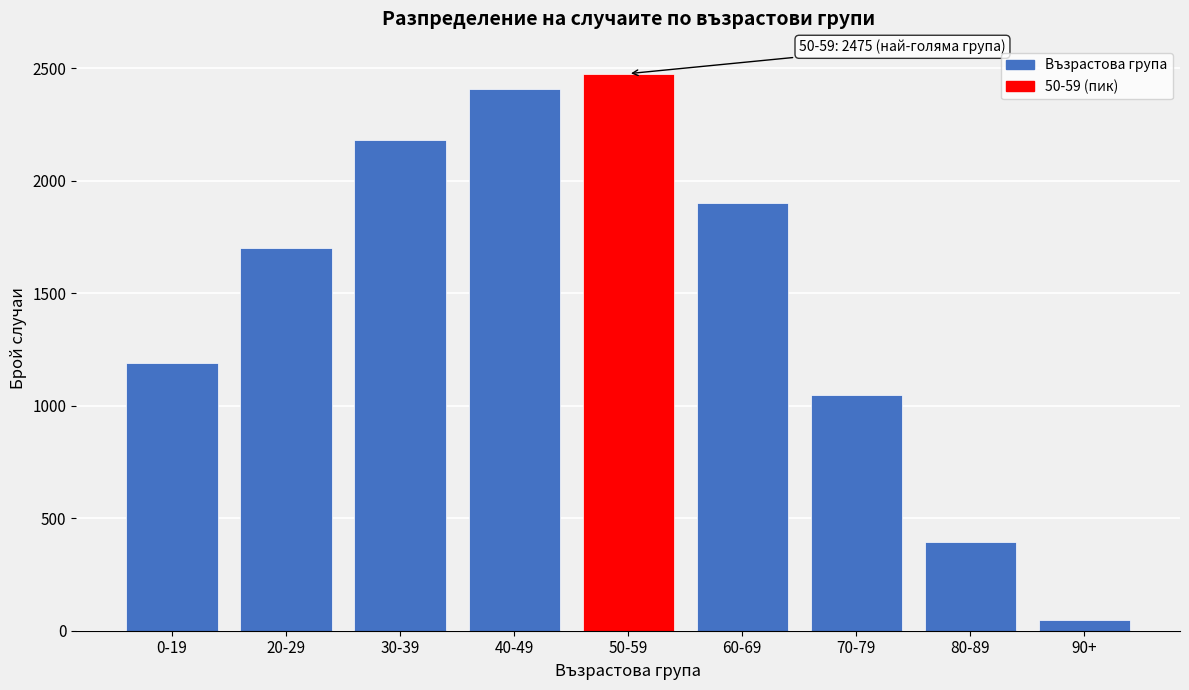

Reading right to left, what are all the values shown in this chart?

47	393	1047	1899	2475	2408	2181	1702	1191